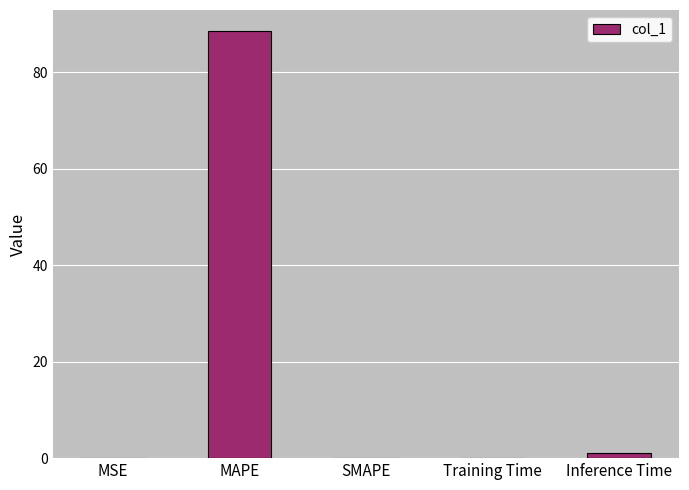

What is the sum of the values at Training Time and MAPE?

88.5